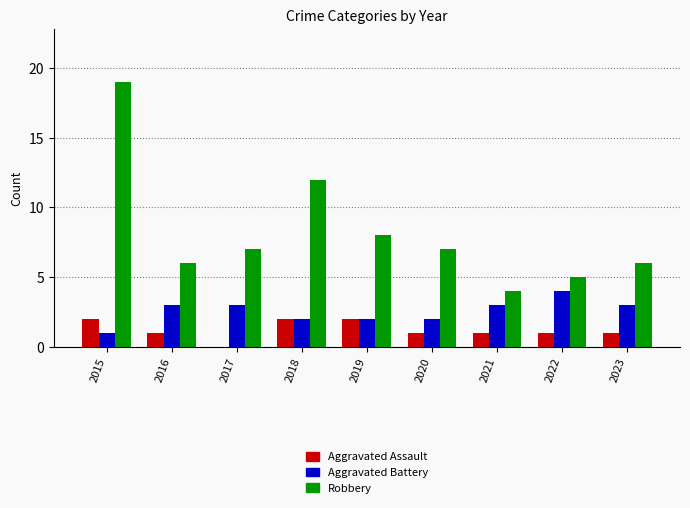

How many categories are shown in the chart?

9